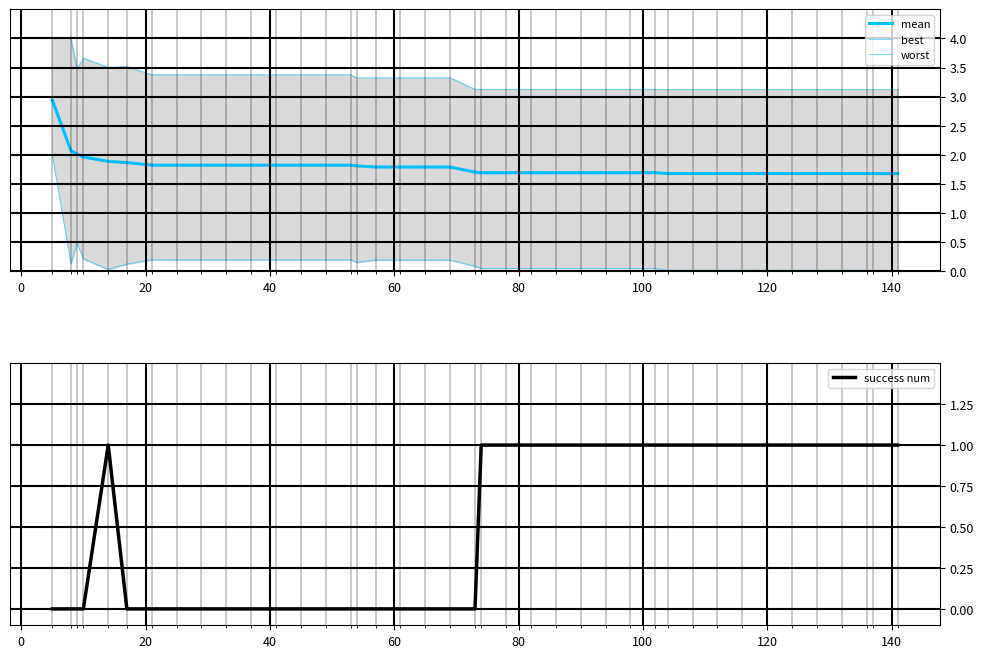

Reading right to left, what are all the values shown in this chart?

mean: 1.7	1.7	1.7	1.7	1.7	1.7	1.7	1.7	1.7	1.7	1.7	1.7	1.7	1.7	1.7	1.7	1.7	1.7	1.7	1.7	1.8	1.8	1.8	1.8	1.8	1.8	1.8	1.8	1.8	1.8	1.8	1.8	1.8	1.8	1.9	1.9	2.0	2.0	2.1	2.9
best: 0.0	0.0	0.0	0.0	0.0	0.0	0.0	0.0	0.0	0.0	0.0	0.1	0.1	0.1	0.1	0.1	0.1	0.1	0.1	0.1	0.2	0.2	0.2	0.2	0.2	0.2	0.2	0.2	0.2	0.2	0.2	0.2	0.2	0.2	0.1	0.0	0.2	0.5	0.1	2.0
worst: 3.1	3.1	3.1	3.1	3.1	3.1	3.1	3.1	3.1	3.1	3.1	3.1	3.1	3.1	3.1	3.1	3.1	3.1	3.1	3.1	3.3	3.3	3.3	3.3	3.3	3.4	3.4	3.4	3.4	3.4	3.4	3.4	3.4	3.4	3.5	3.5	3.7	3.5	4.0	4.0
success num: 1.0	1.0	1.0	1.0	1.0	1.0	1.0	1.0	1.0	1.0	1.0	1.0	1.0	1.0	1.0	1.0	1.0	1.0	1.0	0.0	0.0	0.0	0.0	0.0	0.0	0.0	0.0	0.0	0.0	0.0	0.0	0.0	0.0	0.0	0.0	1.0	0.0	0.0	0.0	0.0